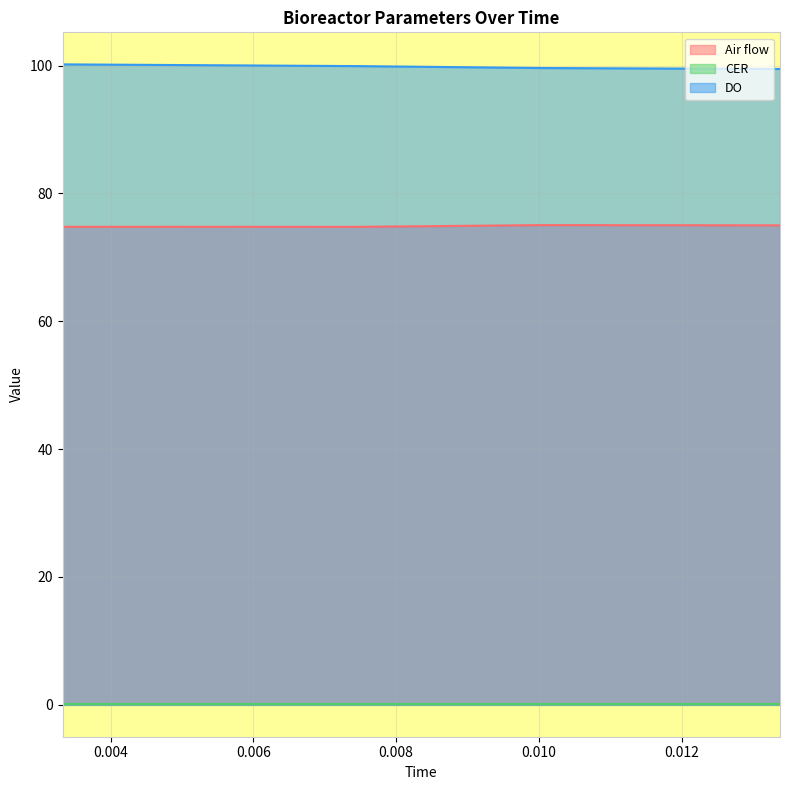

True or false: DO has a value of 168.2 at 0.0133746873611111.

False